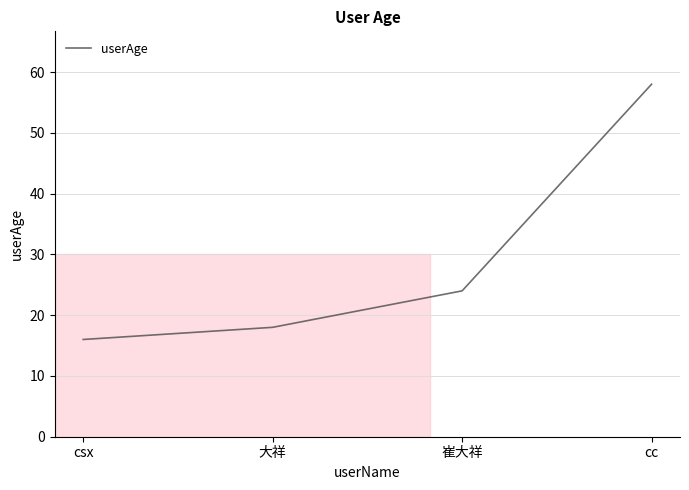

What position from the left is 大祥?

2